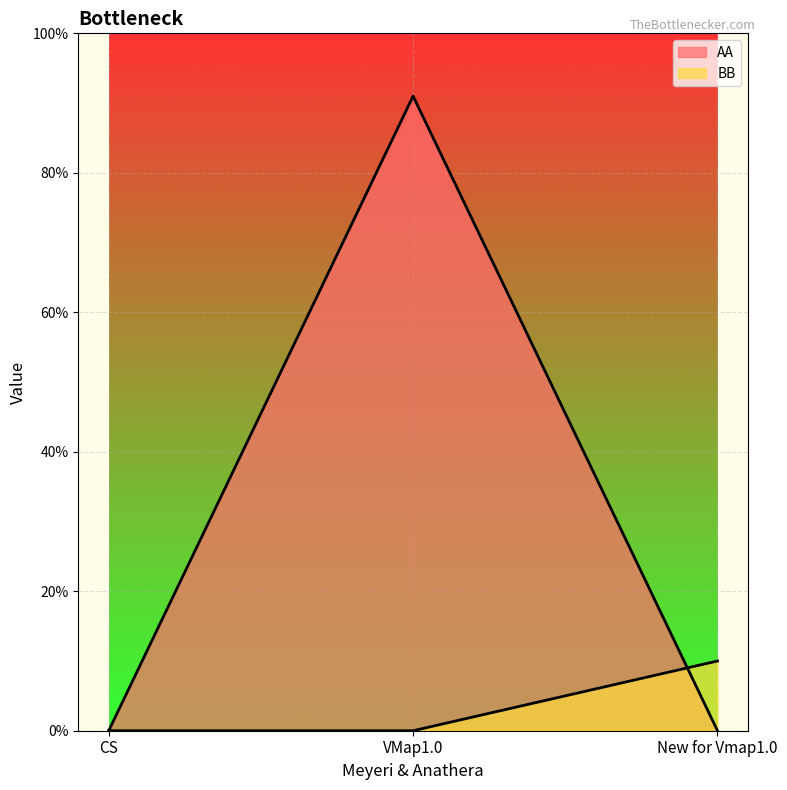

List the labels in order of BB value, largest first.

New for Vmap1.0, CS, VMap1.0